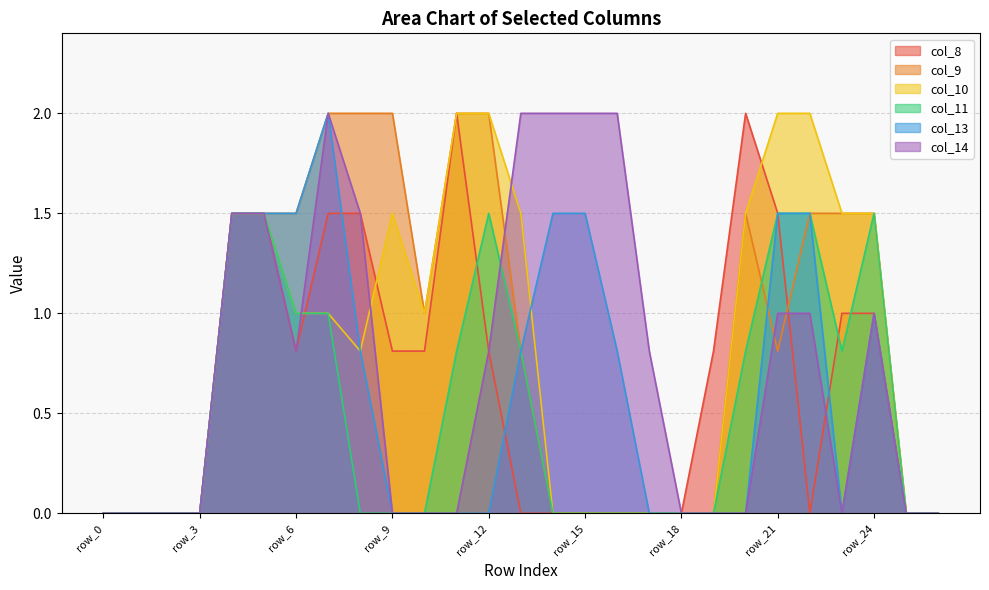

True or false: col_14 and col_13 cross at least once.

False